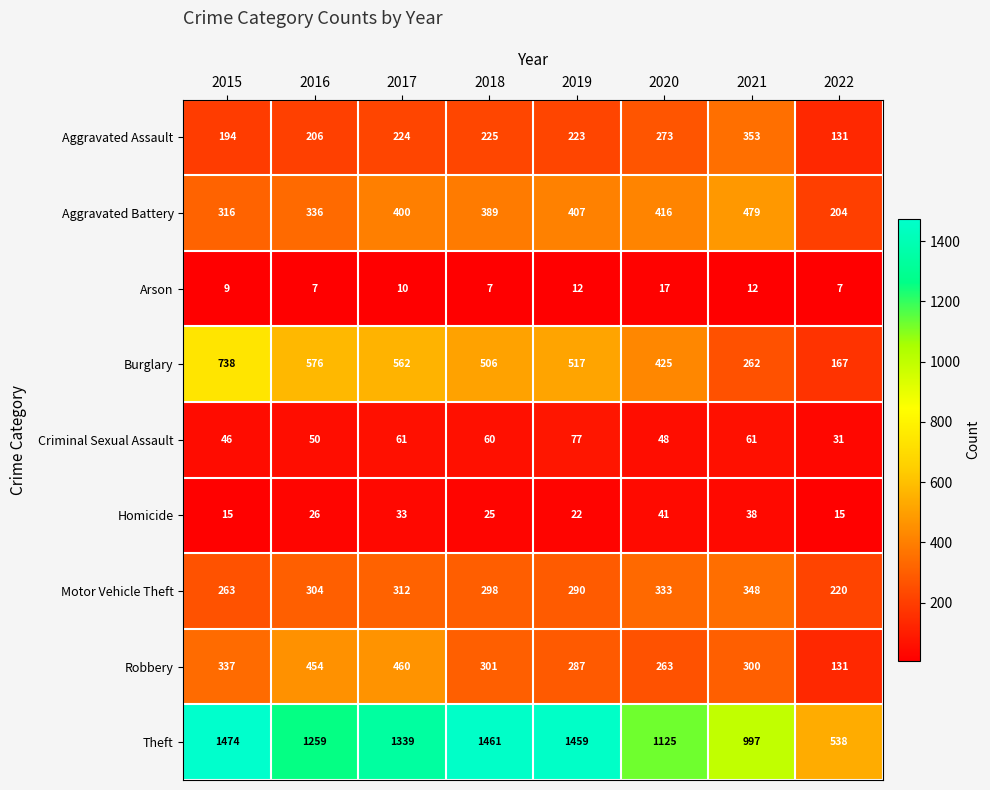

List the series in order of their peak value, lowest first.

Arson, Homicide, Criminal Sexual Assault, Motor Vehicle Theft, Aggravated Assault, Robbery, Aggravated Battery, Burglary, Theft